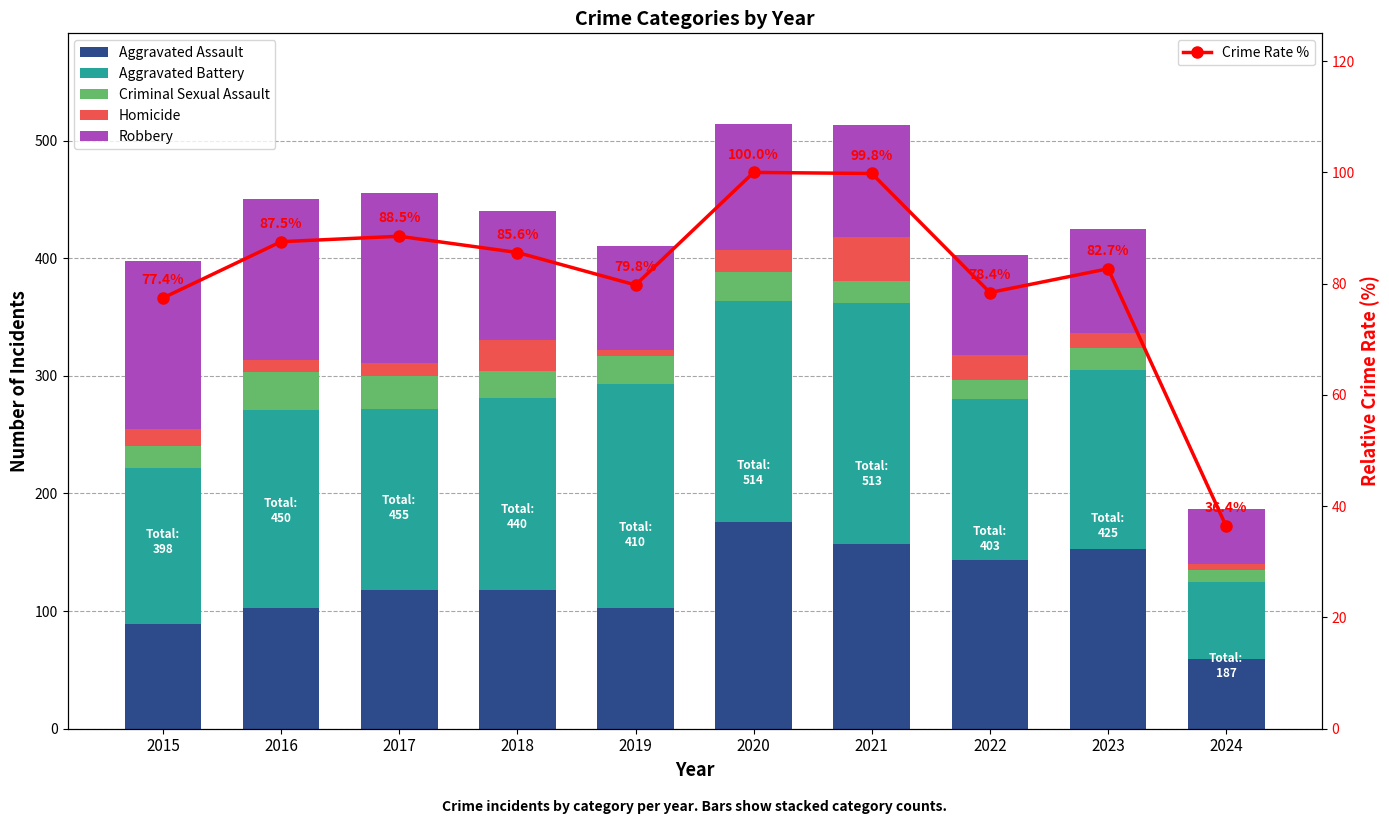

Does the chart contain any negative values?

No